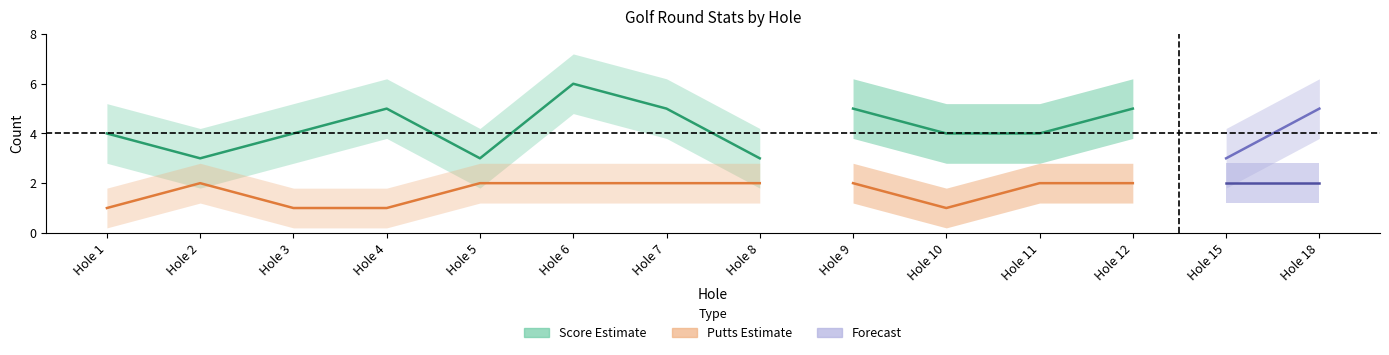

Which has a higher value, Hole 2 or Hole 5?

Hole 2